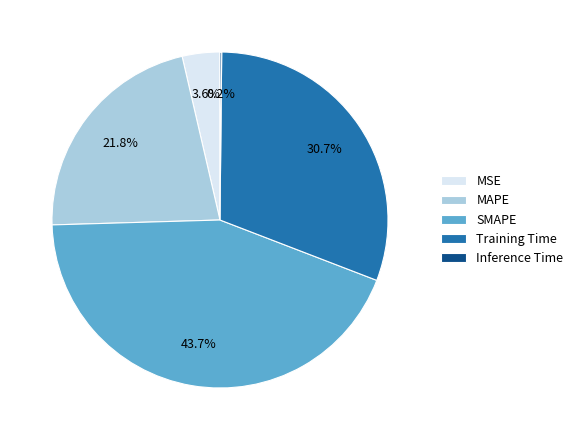

What is the total percentage of MSE and Training Time?

34.3%